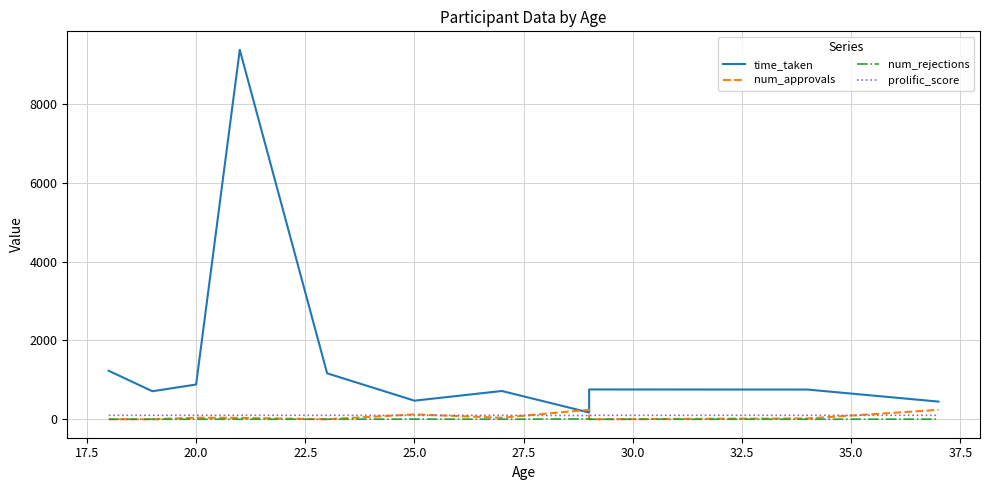

In time_taken, how many points are higher than both neighbors (excluding endpoints)?

3